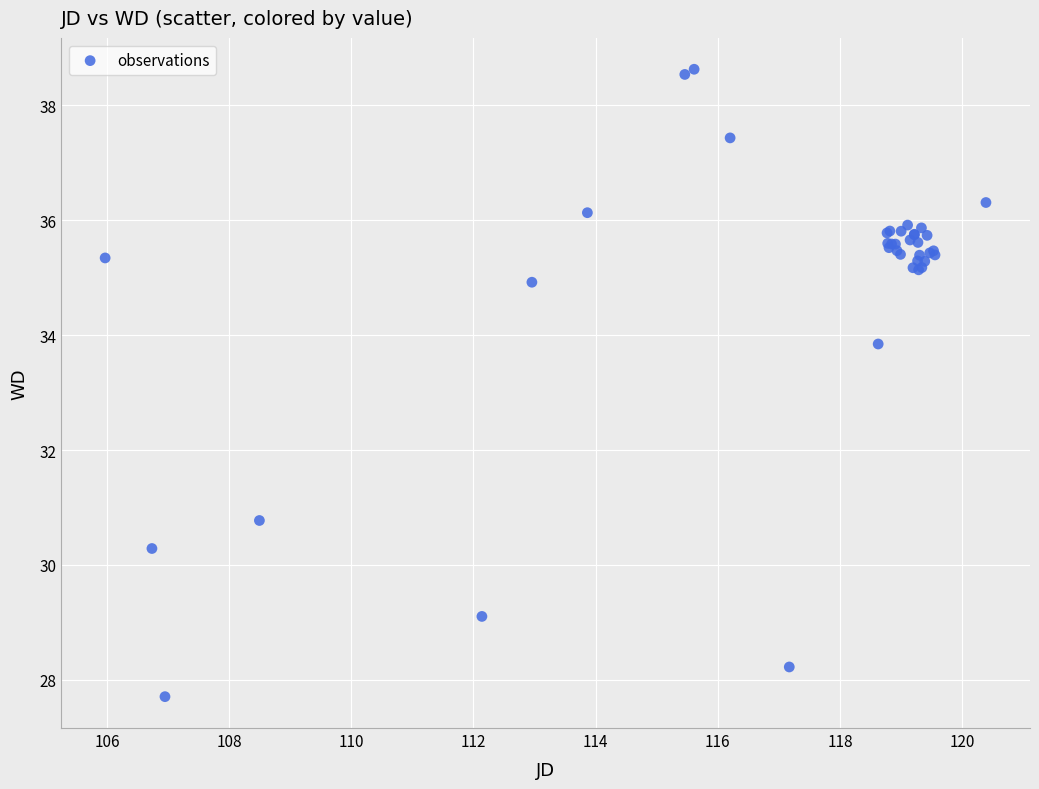

What Y value in the scatter plot is closest to 33?

33.8